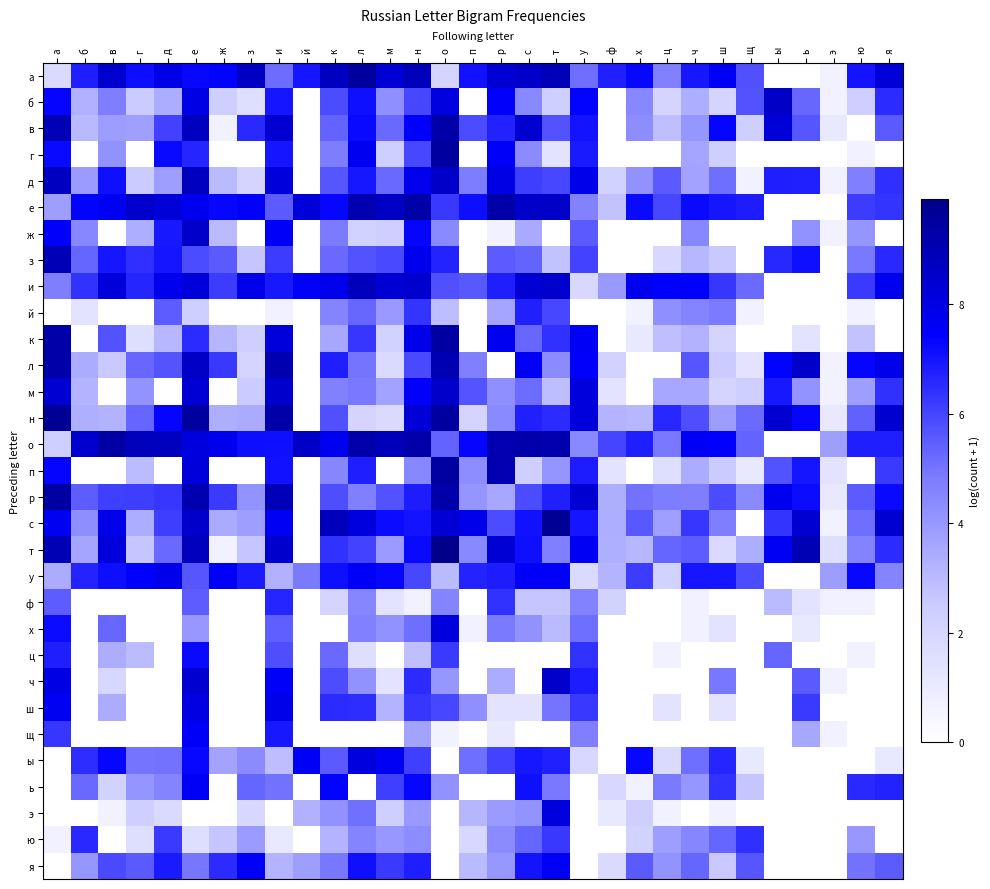

Reading right to left, transcribe all the data shown in this chart.

а: я=8.2	ю=7.0	э=0.7	ь=0.0	ы=0.0	щ=5.7	ш=7.6	ч=7.0	ц=4.7	х=7.3	ф=6.7	у=5.1	т=8.9	с=8.6	р=8.3	п=7.1	о=2.1	н=8.9	м=8.3	л=9.5	к=8.7	й=7.0	и=5.2	з=8.7	ж=7.4	е=7.3	д=7.9	г=7.2	в=8.5	б=6.8	а=1.8
б: я=6.5	ю=2.4	э=0.7	ь=5.3	ы=8.6	щ=5.7	ш=2.1	ч=3.4	ц=2.1	х=4.5	ф=0.0	у=7.4	т=2.4	с=4.4	р=7.5	п=0.0	о=8.1	н=6.0	м=4.2	л=7.1	к=5.9	й=0.0	и=7.0	з=1.6	ж=2.4	е=8.0	д=3.4	г=2.5	в=4.8	б=3.3	а=7.4
в: я=5.6	ю=0.0	э=1.1	ь=5.6	ы=8.2	щ=2.4	ш=7.4	ч=4.0	ц=2.8	х=4.3	ф=0.0	у=7.0	т=5.7	с=8.4	р=6.7	п=5.9	о=9.3	н=7.5	м=5.2	л=7.2	к=5.3	й=0.0	и=8.4	з=6.6	ж=0.7	е=8.8	д=6.1	г=3.8	в=3.9	б=3.0	а=9.0
г: я=0.0	ю=0.7	э=0.0	ь=0.0	ы=0.0	щ=0.0	ш=2.4	ч=3.6	ц=0.0	х=0.0	ф=0.0	у=6.9	т=1.4	с=4.3	р=7.5	п=0.0	о=9.5	н=5.9	м=2.3	л=7.7	к=4.8	й=0.0	и=7.0	з=0.0	ж=0.0	е=6.7	д=7.2	г=0.0	в=4.2	б=0.0	а=7.2
д: я=6.5	ю=4.7	э=0.7	ь=6.8	ы=6.8	щ=0.7	ш=5.1	ч=3.7	ц=5.6	х=4.2	ф=2.2	у=7.8	т=5.9	с=6.1	р=8.0	п=4.8	о=8.6	н=7.8	м=5.2	л=6.9	к=5.6	й=0.0	и=8.2	з=2.1	ж=3.0	е=8.8	д=3.8	г=2.5	в=7.1	б=3.9	а=8.7
е: я=6.3	ю=6.2	э=0.0	ь=0.0	ы=0.0	щ=6.8	ш=7.0	ч=7.2	ц=5.9	х=7.2	ф=2.8	у=4.6	т=8.6	с=8.6	р=9.2	п=7.2	о=6.3	н=9.3	м=8.7	л=9.1	к=7.3	й=8.2	и=5.5	з=7.5	ж=7.3	е=7.7	д=8.2	г=8.5	в=7.7	б=7.4	а=3.8
ж: я=0.0	ю=4.1	э=0.7	ь=4.2	ы=0.0	щ=0.0	ш=0.0	ч=4.5	ц=0.0	х=0.0	ф=0.0	у=5.6	т=0.0	с=3.5	р=0.7	п=0.0	о=4.4	н=7.3	м=2.3	л=2.2	к=4.8	й=0.0	и=7.5	з=0.0	ж=3.0	е=8.6	д=6.9	г=3.3	в=0.0	б=4.5	а=7.5
з: я=6.6	ю=4.9	э=0.0	ь=7.1	ы=6.6	щ=0.0	ш=2.6	ч=3.1	ц=1.9	х=0.0	ф=0.0	у=6.0	т=2.8	с=5.4	р=5.5	п=0.0	о=6.7	н=7.8	м=5.9	л=5.7	к=5.3	й=0.0	и=6.2	з=2.6	ж=5.6	е=5.9	д=7.0	г=6.4	в=7.0	б=5.3	а=8.9
и: я=7.7	ю=6.2	э=0.0	ь=0.0	ы=0.0	щ=5.2	ш=6.3	ч=7.4	ц=7.4	х=7.8	ф=4.0	у=1.9	т=8.5	с=8.3	р=6.8	п=5.6	о=5.8	н=8.4	м=8.3	л=8.8	к=7.9	й=7.6	и=6.9	з=7.9	ж=6.2	е=8.2	д=7.8	г=6.6	в=8.2	б=6.4	а=4.8
й: я=0.0	ю=0.7	э=0.0	ь=0.0	ы=0.0	щ=0.7	ш=4.8	ч=4.6	ц=4.2	х=0.7	ф=0.0	у=0.0	т=5.9	с=6.8	р=3.6	п=0.0	о=2.9	н=6.3	м=4.0	л=5.3	к=4.5	й=0.0	и=0.7	з=0.0	ж=0.0	е=2.3	д=5.5	г=0.0	в=0.0	б=1.4	а=0.0
к: я=0.0	ю=2.8	э=0.0	ь=1.4	ы=0.0	щ=0.0	ш=2.1	ч=3.2	ц=2.8	х=1.1	ф=0.0	у=7.6	т=6.4	с=5.3	р=7.7	п=0.0	о=9.4	н=7.9	м=2.2	л=6.3	к=3.6	й=0.0	и=8.2	з=2.3	ж=3.1	е=6.5	д=3.1	г=1.6	в=5.7	б=0.0	а=9.3
л: я=7.8	ю=7.4	э=0.7	ь=8.5	ы=7.4	щ=1.4	ш=2.5	ч=5.6	ц=0.0	х=0.0	ф=2.2	у=7.5	т=4.4	с=7.6	р=0.0	п=4.7	о=9.1	н=5.9	м=1.8	л=5.0	к=6.8	й=0.0	и=9.1	з=2.1	ж=6.2	е=8.6	д=5.7	г=5.3	в=2.6	б=3.4	а=9.2
м: я=6.4	ю=3.8	э=0.7	ь=4.1	ы=6.9	щ=2.3	ш=2.1	ч=3.6	ц=3.6	х=0.0	ф=1.4	у=8.1	т=2.9	с=5.2	р=4.2	п=5.7	о=8.5	н=7.5	м=3.7	л=4.9	к=4.7	й=0.0	и=8.5	з=2.5	ж=0.0	е=8.3	д=0.0	г=4.1	в=0.0	б=3.2	а=8.3
н: я=8.4	ю=5.4	э=1.1	ь=7.3	ы=8.4	щ=5.2	ш=3.9	ч=5.8	ц=6.6	х=3.1	ф=3.2	у=8.2	т=6.5	с=6.8	р=4.4	п=2.1	о=9.4	н=8.3	м=1.8	л=2.1	к=5.7	й=0.0	и=9.3	з=3.5	ж=3.4	е=9.5	д=7.3	г=5.3	в=3.2	б=3.3	а=9.7
о: я=6.8	ю=6.8	э=3.8	ь=0.0	ы=0.0	щ=5.4	ш=7.4	ч=7.6	ц=4.9	х=6.8	ф=6.0	у=4.4	т=9.2	с=9.2	р=9.1	п=7.3	о=5.4	н=9.2	м=8.9	л=9.2	к=7.7	й=8.6	и=7.1	з=7.1	ж=7.8	е=8.1	д=8.8	г=8.8	в=9.3	б=8.4	а=2.3
п: я=6.2	ю=0.0	э=1.4	ь=7.0	ы=5.7	щ=1.1	ш=2.5	ч=3.4	ц=1.6	х=0.0	ф=1.4	у=6.8	т=4.1	с=2.4	р=9.1	п=4.3	о=9.4	н=4.5	м=0.0	л=6.8	к=4.5	й=0.0	и=7.1	з=0.0	ж=0.0	е=8.2	д=0.0	г=2.9	в=0.0	б=0.0	а=7.4
р: я=7.2	ю=5.5	э=1.1	ь=7.2	ы=7.7	щ=4.4	ш=5.9	ч=4.8	ц=4.8	х=5.0	ф=3.4	у=8.3	т=6.8	с=5.9	р=3.6	п=4.1	о=9.2	н=6.8	м=5.7	л=4.7	к=5.8	й=0.0	и=8.9	з=4.1	ж=6.2	е=9.1	д=6.3	г=6.1	в=6.1	б=5.5	а=9.4
с: я=8.4	ю=5.1	э=0.7	ь=8.4	ы=6.3	щ=0.0	ш=4.7	ч=6.3	ц=3.8	х=5.6	ф=3.3	у=7.0	т=9.7	с=7.1	р=5.9	п=7.8	о=8.3	н=7.0	м=7.2	л=8.1	к=8.8	й=0.0	и=7.7	з=3.8	ж=3.5	е=8.5	д=6.1	г=3.4	в=7.9	б=4.3	а=7.7
т: я=6.5	ю=4.6	э=1.6	ь=9.0	ы=7.7	щ=3.3	ш=1.8	ч=5.5	ц=5.3	х=3.1	ф=3.3	у=7.7	т=4.7	с=7.1	р=8.3	п=4.4	о=9.9	н=7.2	м=3.9	л=6.0	к=6.4	й=0.0	и=8.5	з=2.7	ж=0.7	е=8.8	д=5.3	г=2.7	в=8.2	б=3.6	а=9.0
у: я=4.5	ю=7.3	э=3.9	ь=0.0	ы=0.0	щ=5.8	ш=7.0	ч=7.0	ц=2.2	х=6.2	ф=3.2	у=1.8	т=7.5	с=7.6	р=6.8	п=6.7	о=3.0	н=5.9	м=7.3	л=7.5	к=7.1	й=4.9	и=3.3	з=6.9	ж=7.5	е=5.6	д=7.8	г=7.5	в=7.1	б=6.7	а=3.4
ф: я=0.0	ю=0.7	э=0.7	ь=1.4	ы=3.0	щ=0.0	ш=0.0	ч=0.7	ц=0.0	х=0.0	ф=2.2	у=4.6	т=2.6	с=2.6	р=6.4	п=0.0	о=4.5	н=0.7	м=1.4	л=4.5	к=2.1	й=0.0	и=6.6	з=0.0	ж=0.0	е=5.5	д=0.0	г=0.0	в=0.0	б=0.0	а=5.5
х: я=0.0	ю=0.0	э=0.0	ь=1.1	ы=0.0	щ=0.0	ш=1.4	ч=0.7	ц=0.0	х=0.0	ф=0.0	у=5.1	т=3.0	с=4.2	р=4.9	п=0.7	о=8.1	н=5.1	м=4.2	л=4.7	к=0.0	й=0.0	и=5.4	з=0.0	ж=0.0	е=4.0	д=0.0	г=0.0	в=5.3	б=0.0	а=7.2
ц: я=0.0	ю=0.7	э=0.0	ь=0.0	ы=5.3	щ=0.0	ш=0.0	ч=0.0	ц=0.7	х=0.0	ф=0.0	у=6.4	т=0.0	с=0.0	р=0.0	п=0.0	о=6.2	н=2.8	м=0.0	л=1.6	к=5.2	й=0.0	и=5.8	з=0.0	ж=0.0	е=7.2	д=0.0	г=2.9	в=3.4	б=0.0	а=6.8
ч: я=0.0	ю=0.0	э=0.7	ь=5.6	ы=0.0	щ=0.0	ш=4.9	ч=0.0	ц=0.0	х=0.0	ф=0.0	у=6.8	т=8.5	с=0.0	р=3.4	п=0.0	о=4.0	н=6.5	м=1.4	л=4.2	к=5.8	й=0.0	и=7.6	з=0.0	ж=0.0	е=8.4	д=0.0	г=0.0	в=1.9	б=0.0	а=8.0
ш: я=0.0	ю=0.0	э=0.0	ь=6.2	ы=0.0	щ=0.0	ш=1.4	ч=0.0	ц=1.4	х=0.0	ф=0.0	у=6.2	т=5.0	с=1.4	р=1.4	п=4.2	о=6.0	н=6.3	м=3.2	л=6.5	к=6.5	й=0.0	и=7.9	з=0.0	ж=0.0	е=8.1	д=0.0	г=0.0	в=3.4	б=0.0	а=7.7
щ: я=0.0	ю=0.0	э=0.7	ь=3.5	ы=0.0	щ=0.0	ш=0.0	ч=0.0	ц=0.0	х=0.0	ф=0.0	у=4.7	т=0.0	с=0.0	р=1.1	п=0.0	о=0.7	н=3.7	м=0.0	л=0.0	к=0.0	й=0.0	и=6.9	з=0.0	ж=0.0	е=7.5	д=0.0	г=0.0	в=0.0	б=0.0	а=6.3
ы: я=1.1	ю=0.0	э=0.0	ь=0.0	ы=0.0	щ=1.1	ш=6.6	ч=5.1	ц=1.8	х=7.3	ф=0.0	у=1.9	т=6.8	с=7.0	р=6.0	п=5.1	о=0.0	н=6.1	м=7.7	л=8.1	к=5.6	й=7.7	и=2.9	з=4.4	ж=3.7	е=7.3	д=5.0	г=5.0	в=7.3	б=6.5	а=0.0
ь: я=6.7	ю=6.6	э=0.0	ь=0.0	ы=0.0	щ=2.7	ш=6.4	ч=4.0	ц=4.9	х=0.7	ф=1.9	у=0.0	т=4.9	с=7.1	р=0.0	п=0.0	о=4.2	н=7.3	м=6.1	л=0.0	к=7.4	й=0.0	и=5.0	з=5.3	ж=0.0	е=7.6	д=4.5	г=4.1	в=2.2	б=5.3	а=0.0
э: я=0.0	ю=0.0	э=0.0	ь=0.0	ы=0.0	щ=0.0	ш=0.7	ч=0.0	ц=0.7	х=2.4	ф=1.1	у=0.0	т=8.1	с=4.1	р=3.9	п=3.1	о=0.0	н=4.0	м=2.3	л=5.1	к=4.2	й=3.3	и=0.0	з=1.9	ж=0.0	е=0.0	д=1.8	г=2.3	в=0.7	б=0.0	а=0.0
ю: я=0.0	ю=4.0	э=0.0	ь=0.0	ы=0.0	щ=6.4	ш=5.3	ч=4.5	ц=3.8	х=2.2	ф=0.0	у=0.0	т=6.3	с=5.3	р=4.4	п=1.9	о=0.0	н=4.3	м=4.0	л=4.5	к=3.2	й=0.0	и=1.1	з=3.9	ж=2.7	е=1.6	д=6.2	г=1.6	в=0.0	б=6.6	а=0.7
я: я=5.5	ю=5.1	э=0.0	ь=0.0	ы=0.0	щ=5.6	ш=2.6	ч=5.3	ц=4.1	х=5.6	ф=1.8	у=0.0	т=7.6	с=7.0	р=4.0	п=3.0	о=0.0	н=6.8	м=6.2	л=7.1	к=4.9	й=3.8	и=3.2	з=7.5	ж=6.5	е=5.0	д=6.9	г=5.5	в=5.9	б=4.0	а=0.0